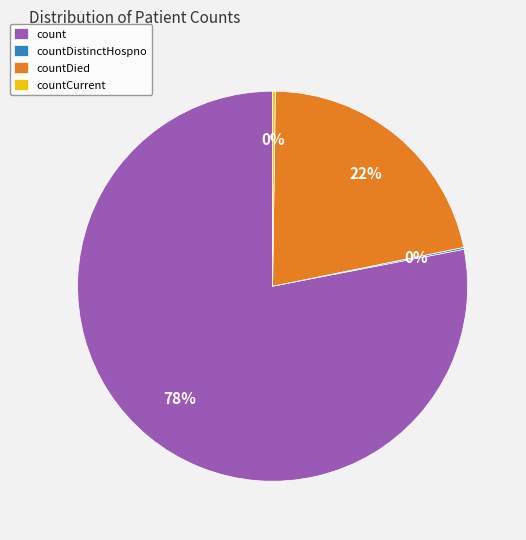

What percentage is the countDied slice, to the nearest percent?

22%